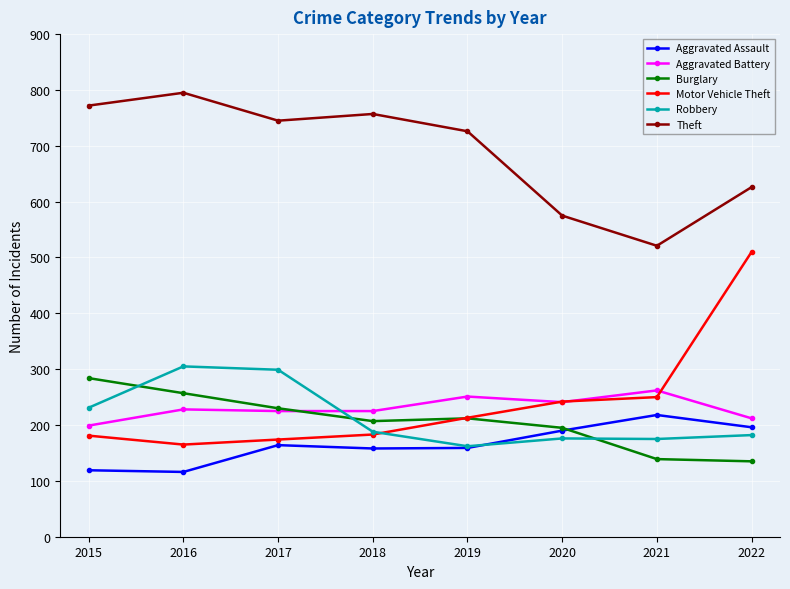

What is the value of the Motor Vehicle Theft point at the 7th from the left?

250